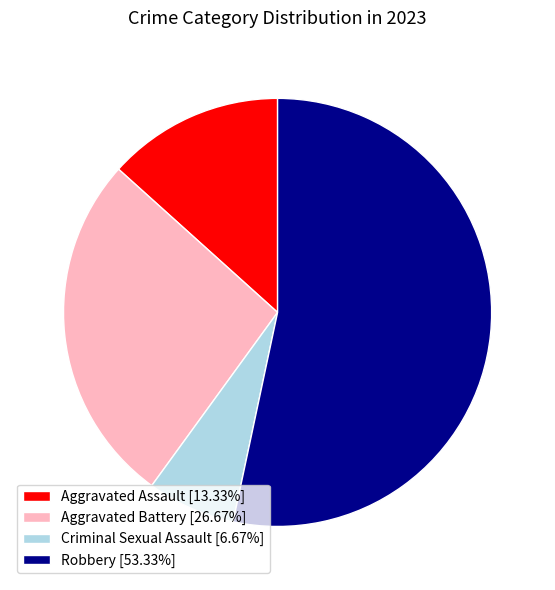

Which has a higher value, Aggravated Battery or Aggravated Assault?

Aggravated Battery